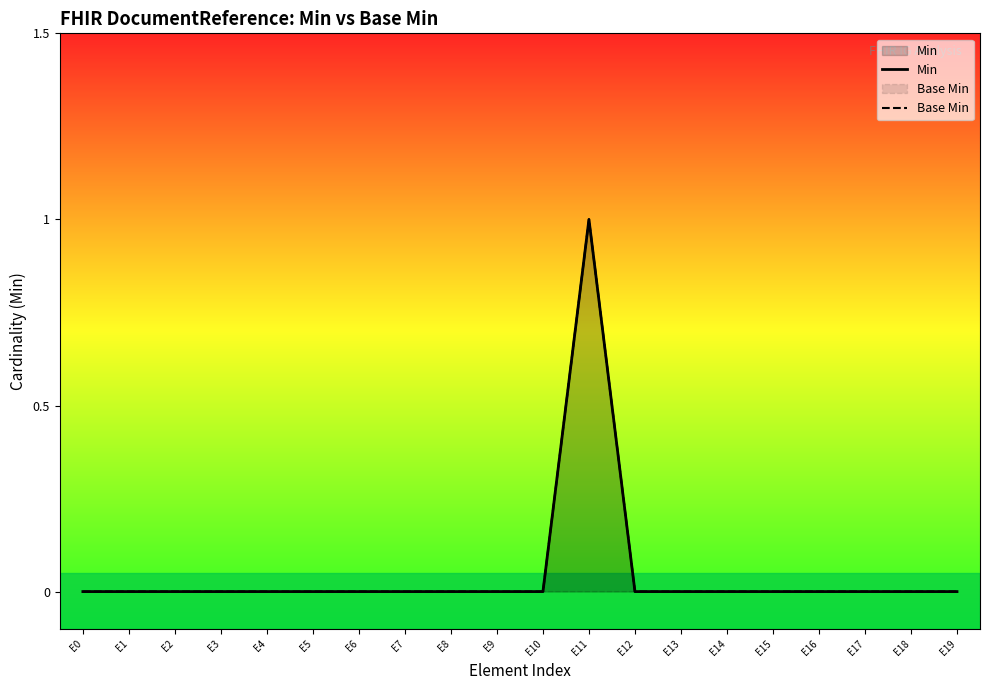

True or false: Base Min and Min cross at least once.

False